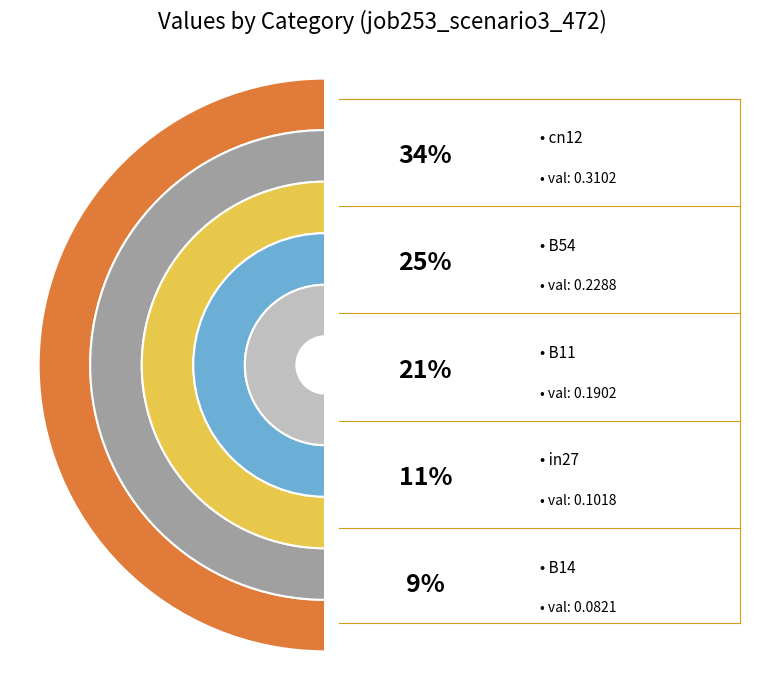

To the nearest percent, what percentage of the pie is B14?

9%